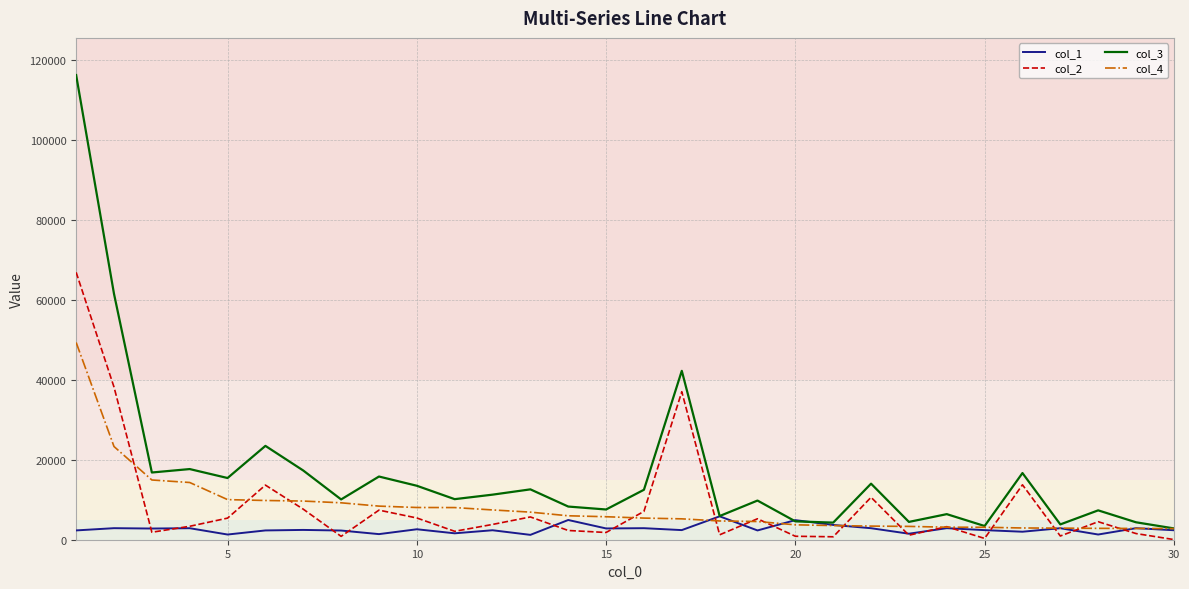

True or false: col_3 and col_2 intersect in this chart.

False